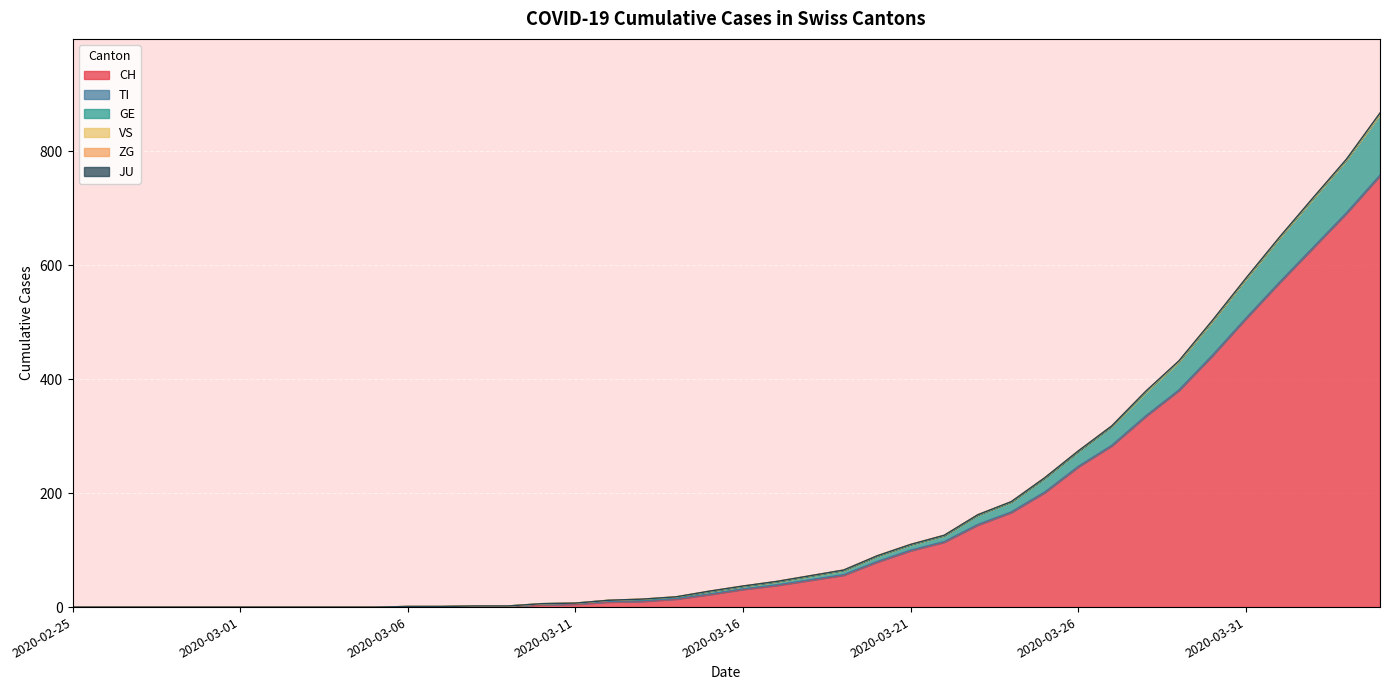

What is the difference between the maximum and second lowest values in the ZG series?

2